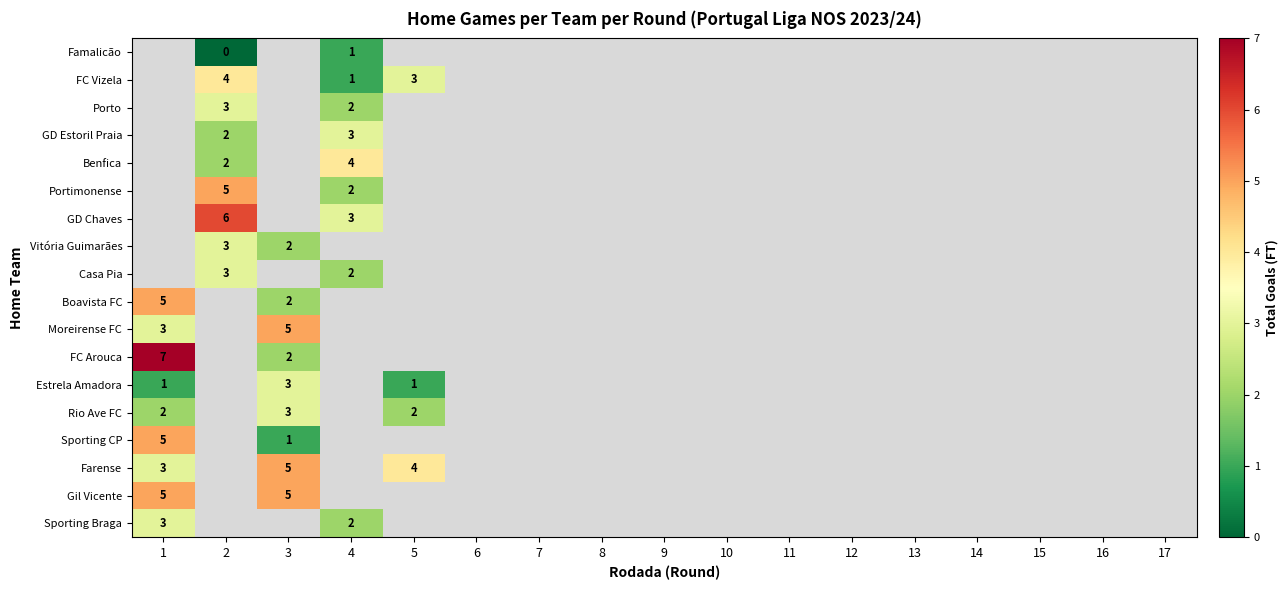

The Sporting CP series shows 5 at 1. True or false?

True